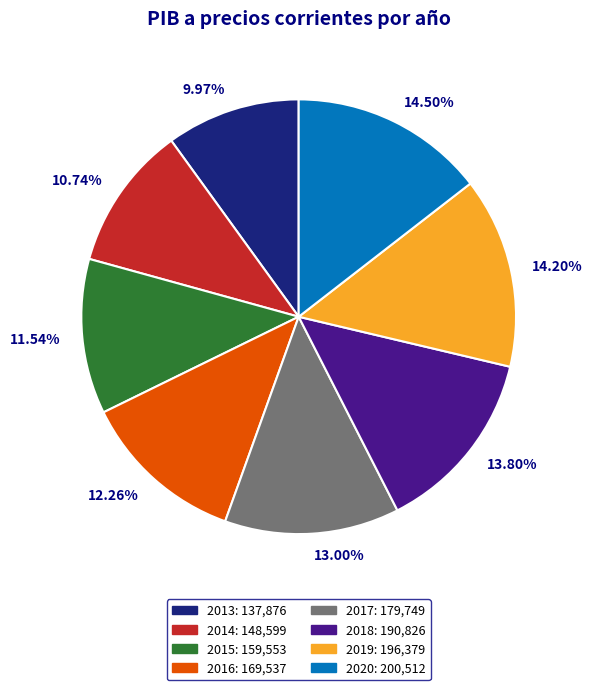

Count the number of slices in the pie.

8